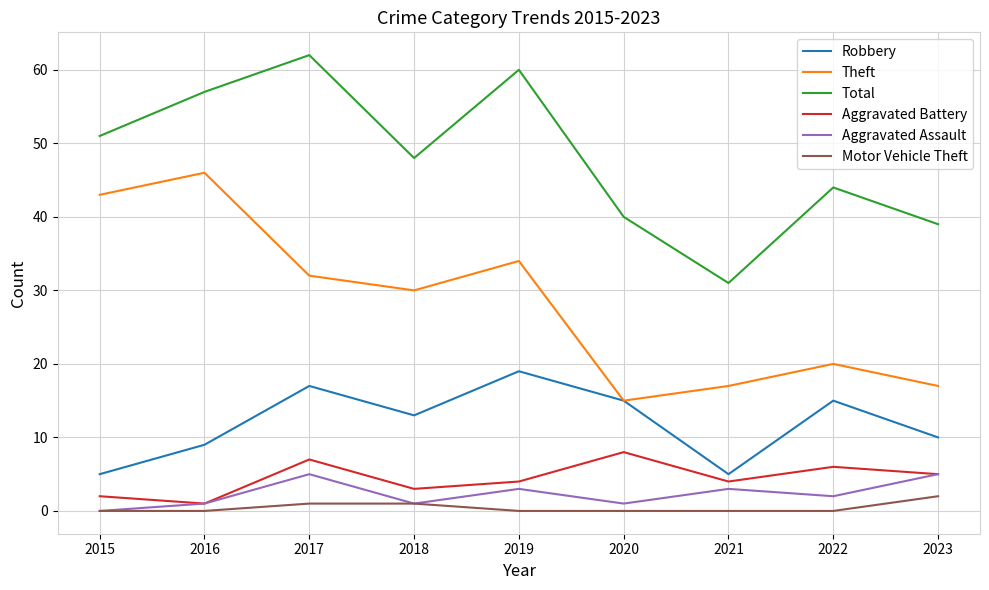

What is the spread (max minus min) of values at 2015?

51